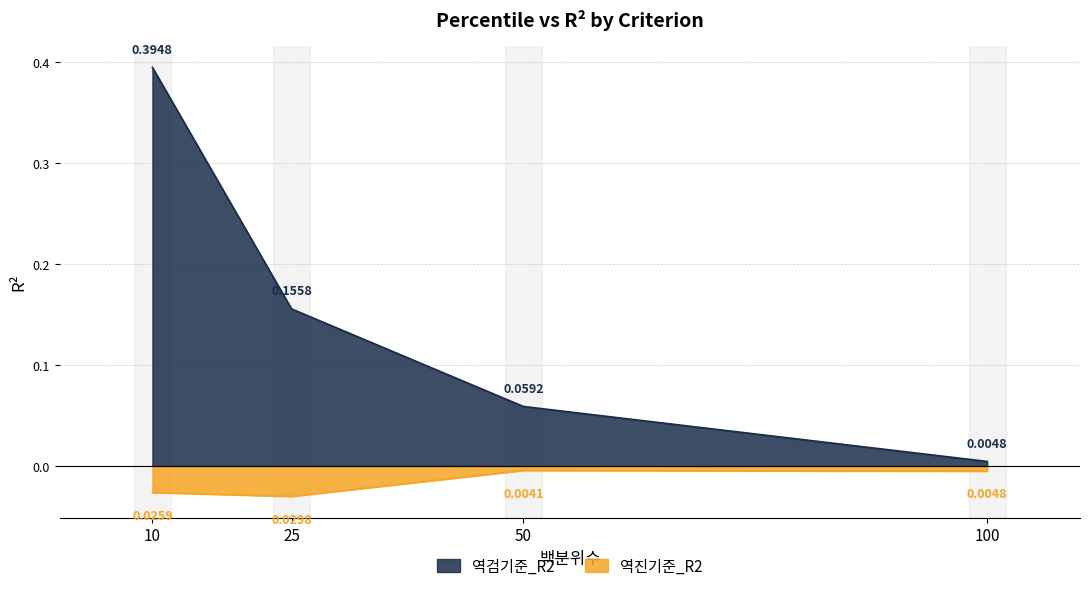

How many categories are shown in the chart?

4